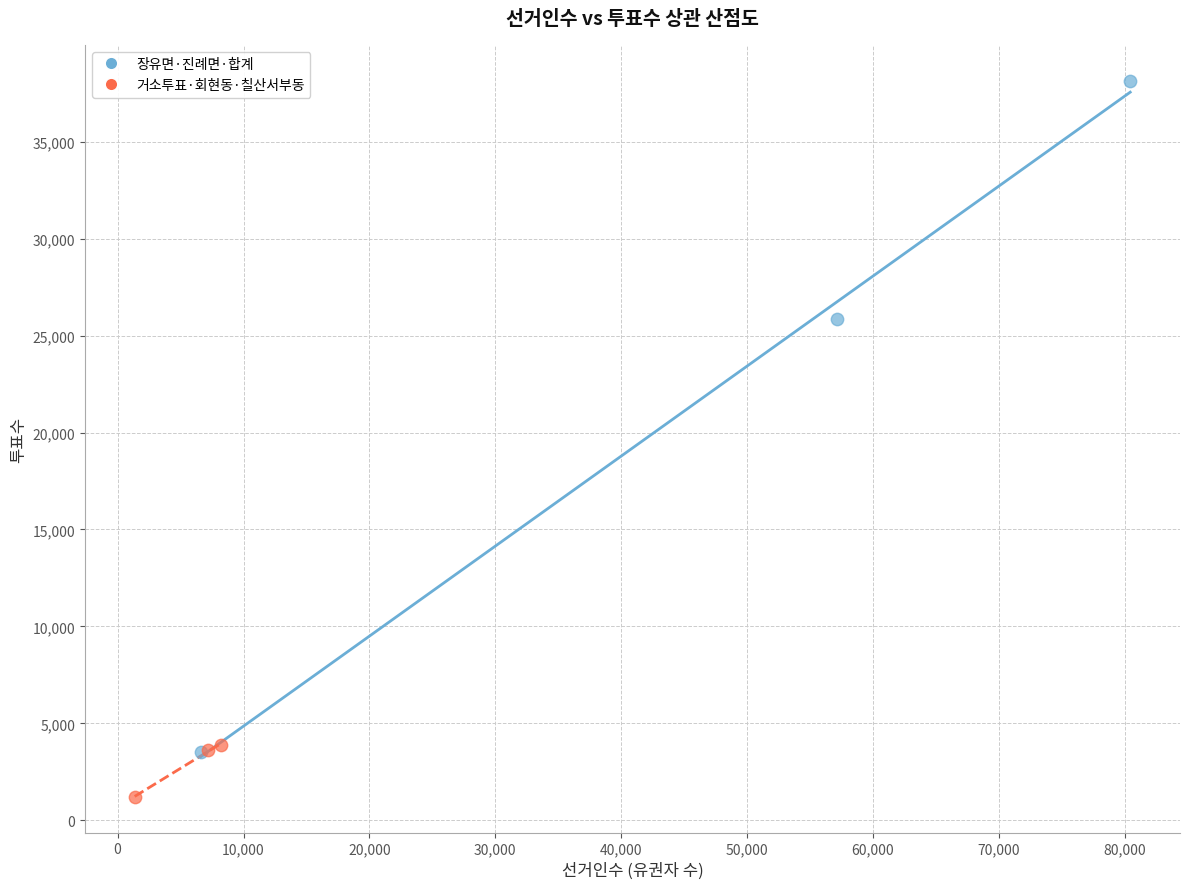

Which series has the largest Y range (max minus min)?

장유면·진례면·합계